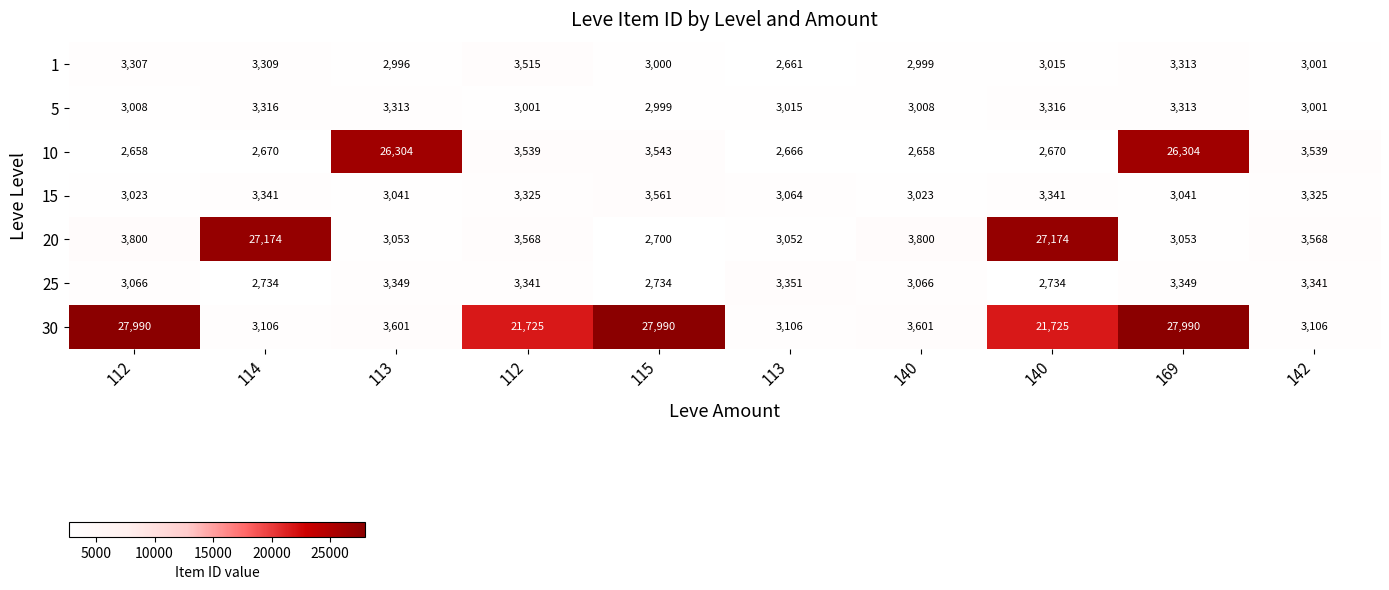

Which series changed the most between 115 and 169?

10